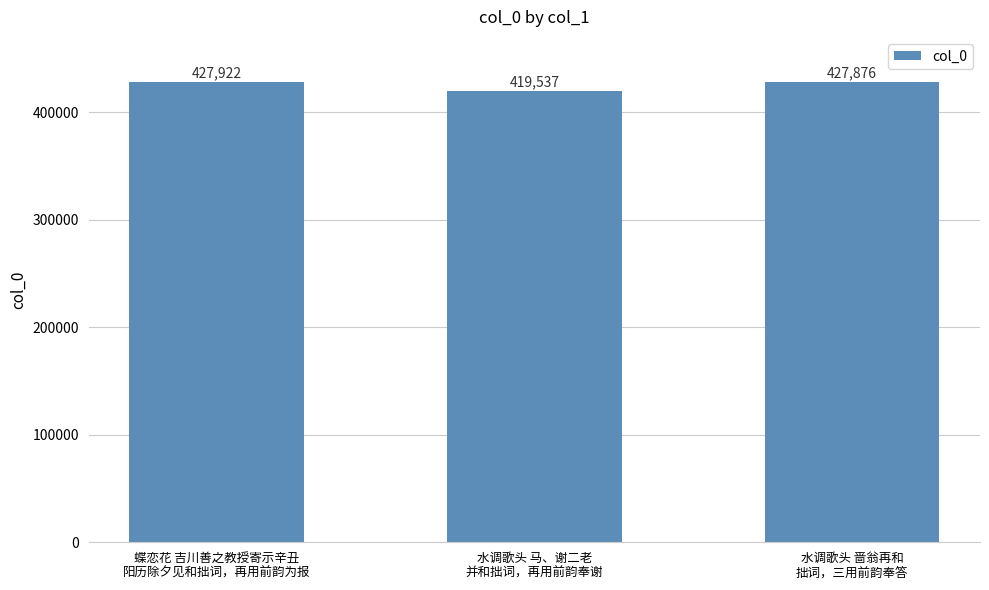

Between 水调歌头 马、谢二老
并和拙词，再用前韵奉谢 and 水调歌头 啬翁再和
拙词，三用前韵奉答, which is larger?

水调歌头 啬翁再和
拙词，三用前韵奉答